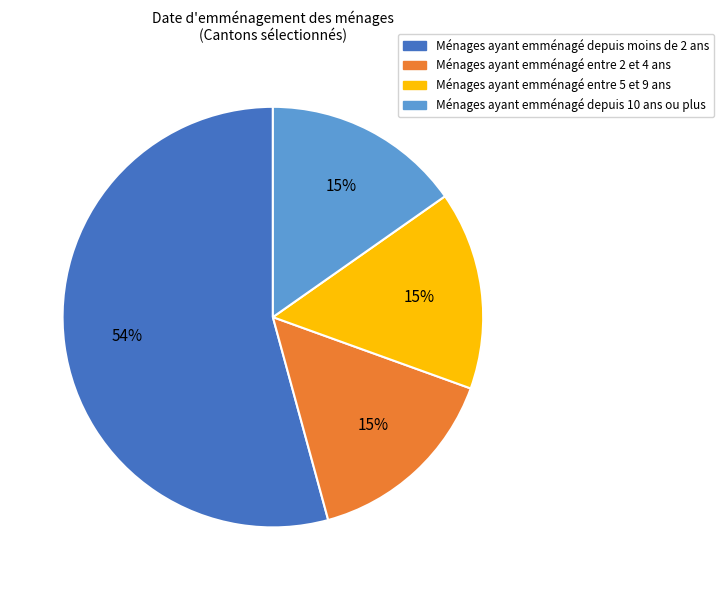

Is there a majority slice in this chart?

Yes